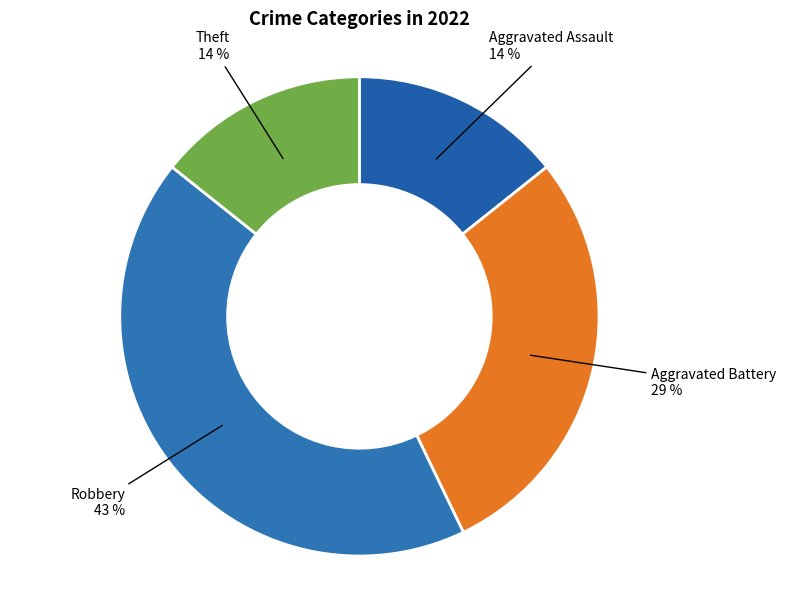

How many segments does this pie chart have?

4